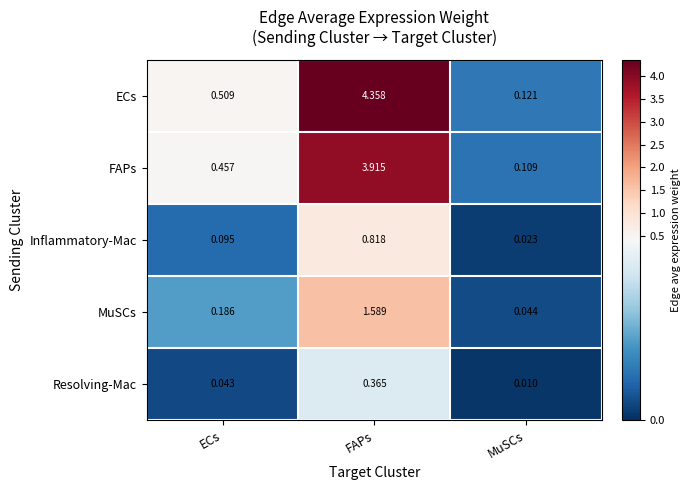

Which series has the largest range (max minus min)?

ECs